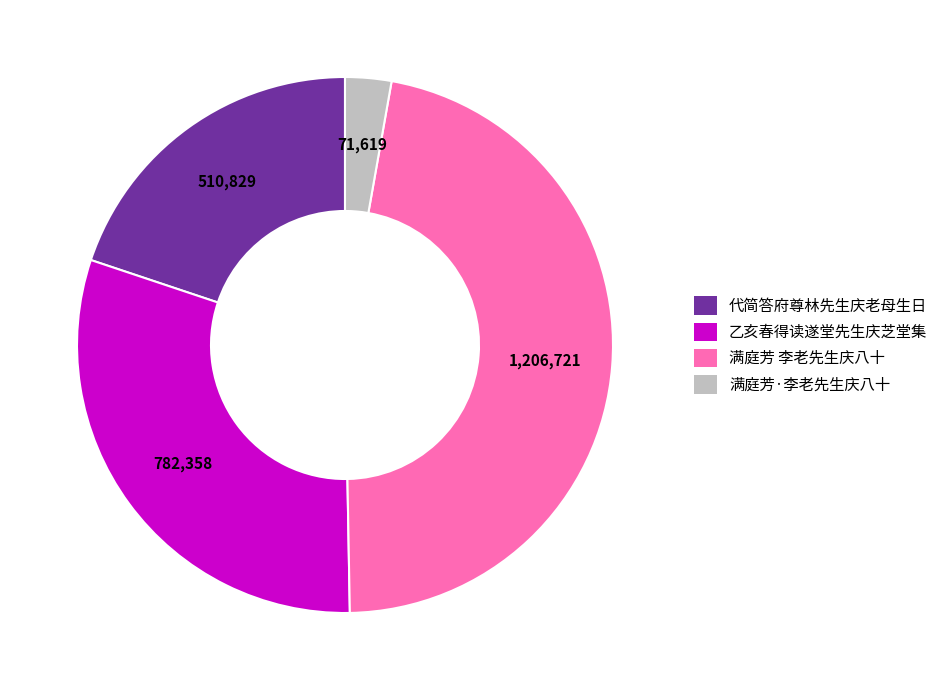

Is there any slice that represents more than half of the pie?

No